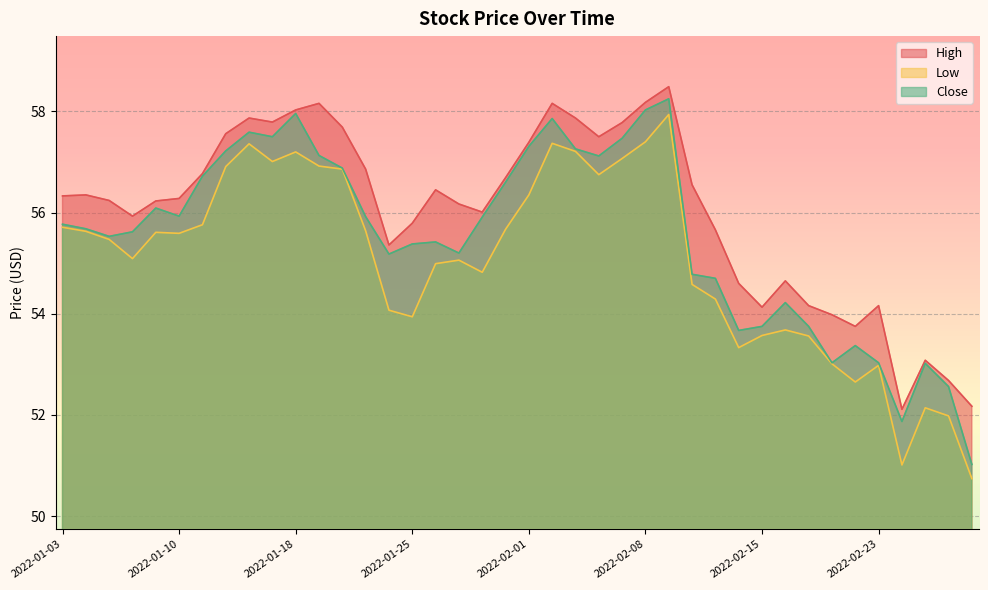

Which series has the widest spread of values?

Close